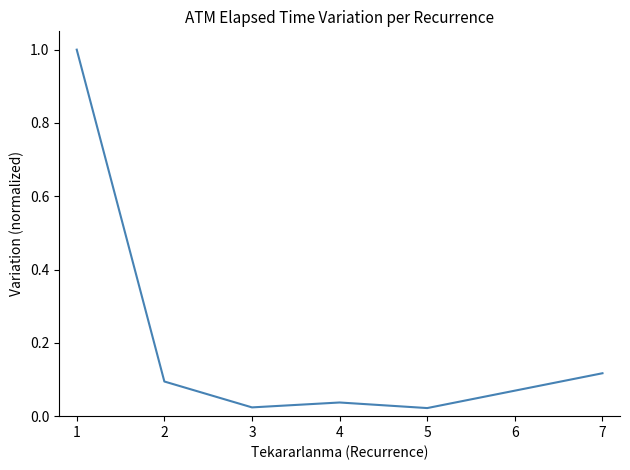

What is the difference between the maximum and minimum values?

1.0